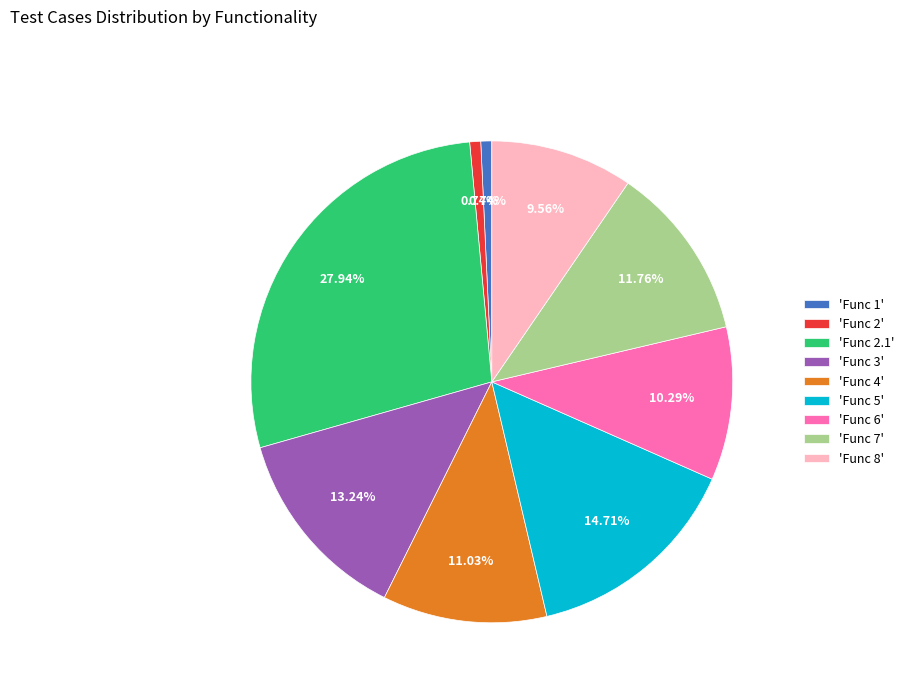

What is the ratio of the value at 'Func 6' to the value at 'Func 4'?

0.9